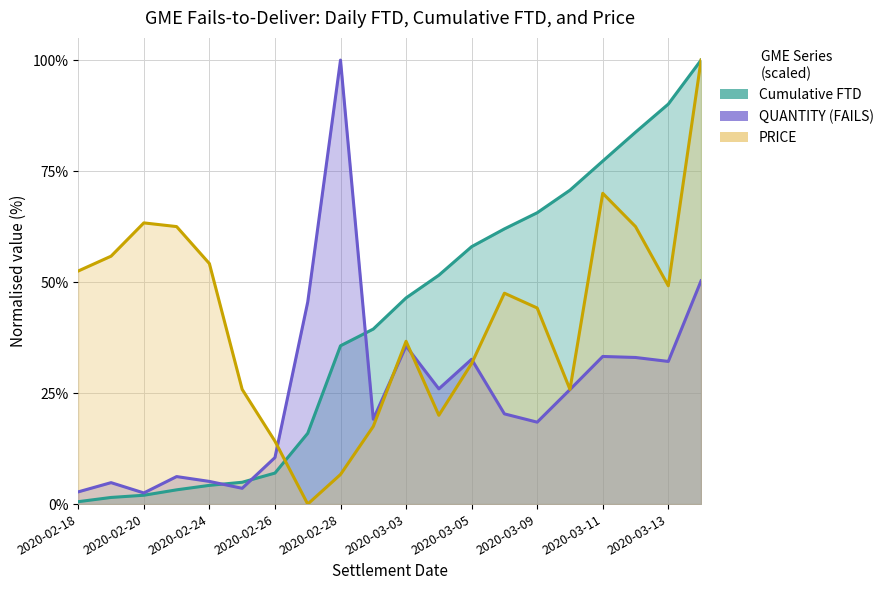

What is the average value of the PRICE series?

0.4